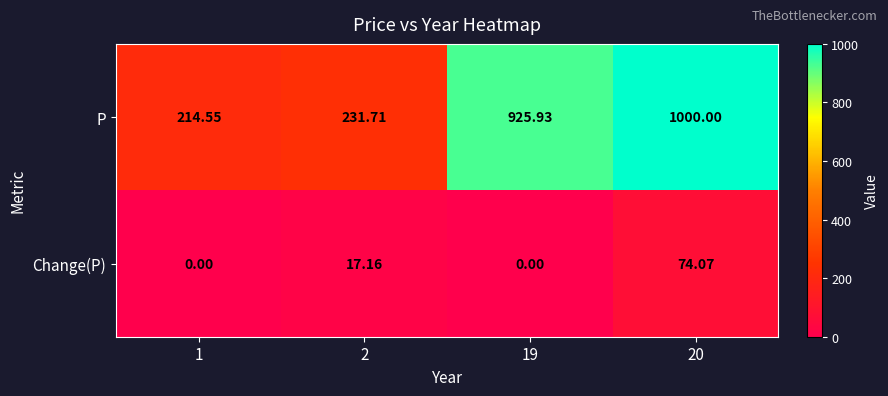

Which series has the largest total across all categories?

P